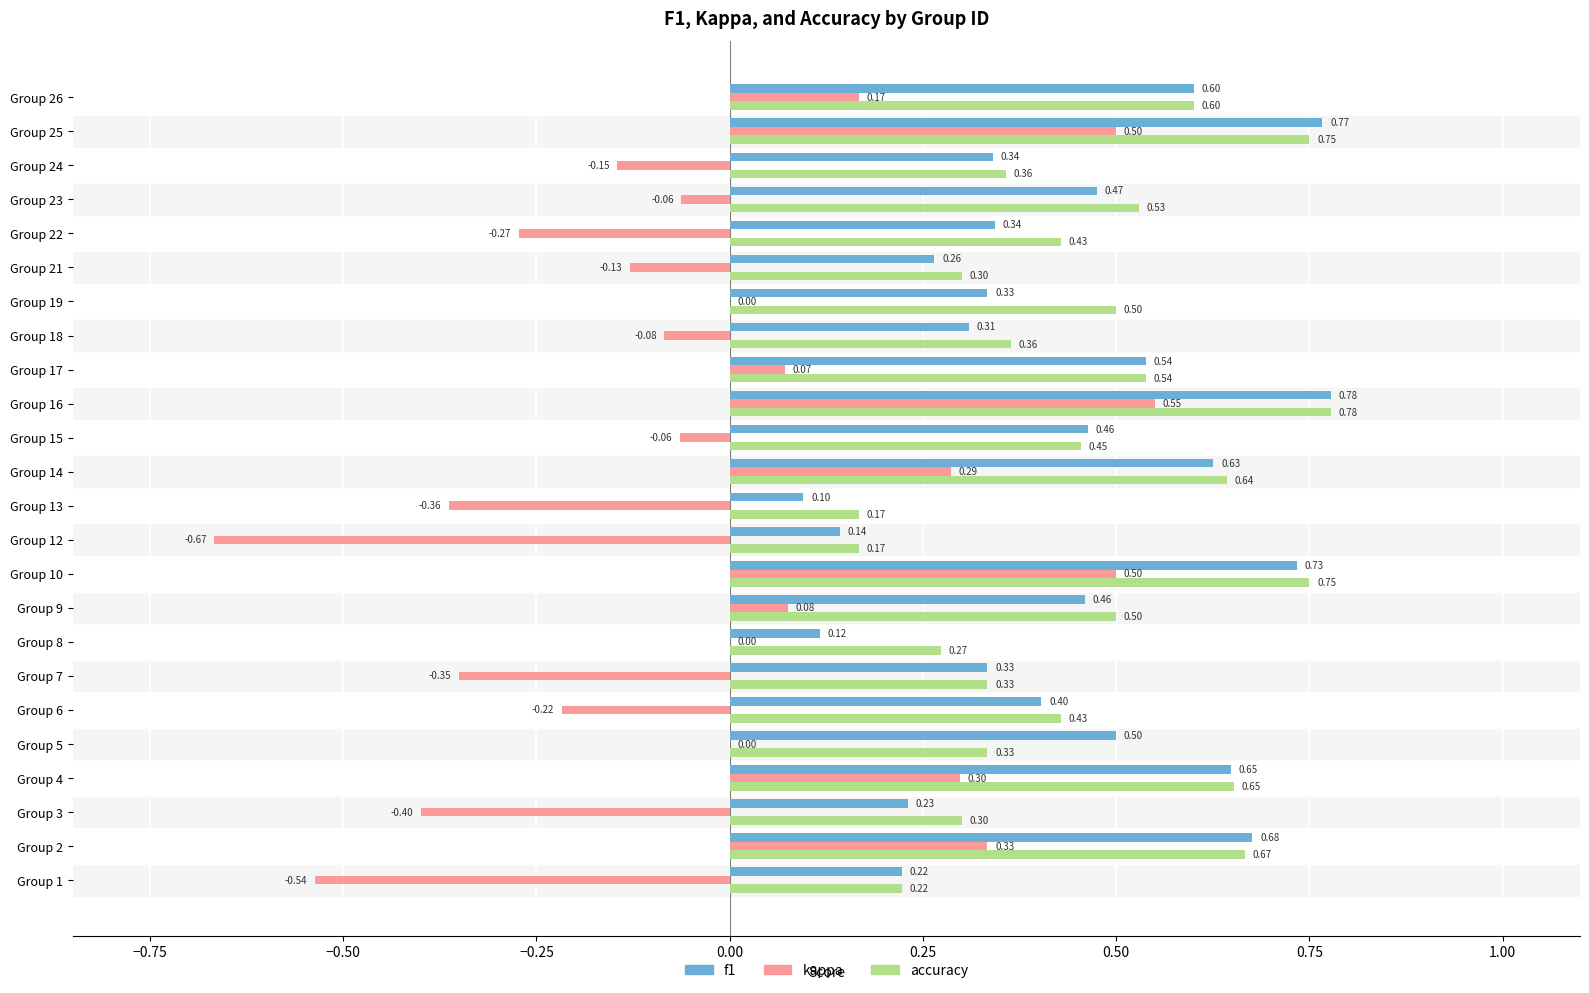

At which category is the sum across all series the highest?

Group 16